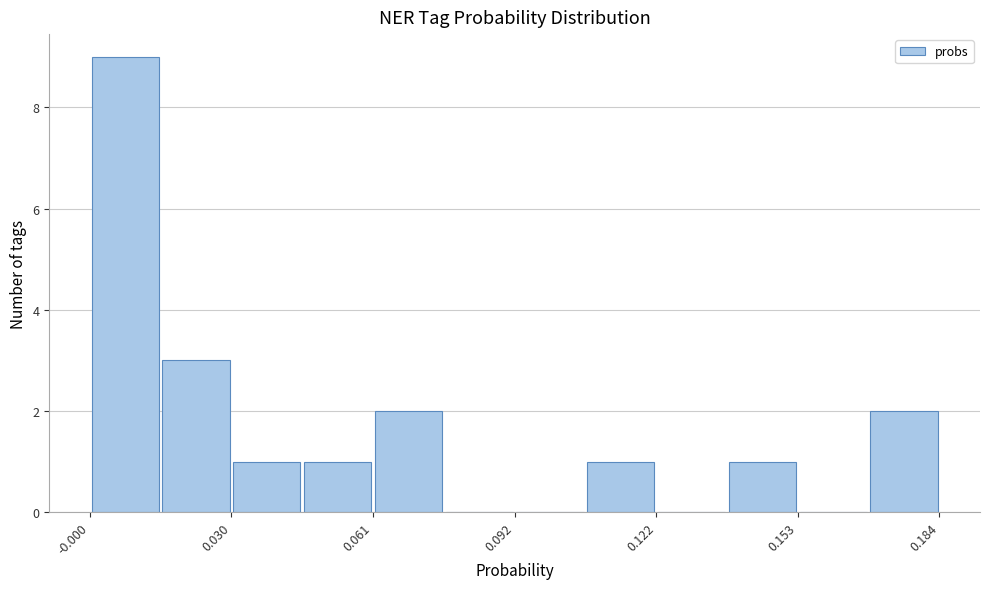

Read against the x-axis, roughly where is the centre of the tallest bar?

0.005